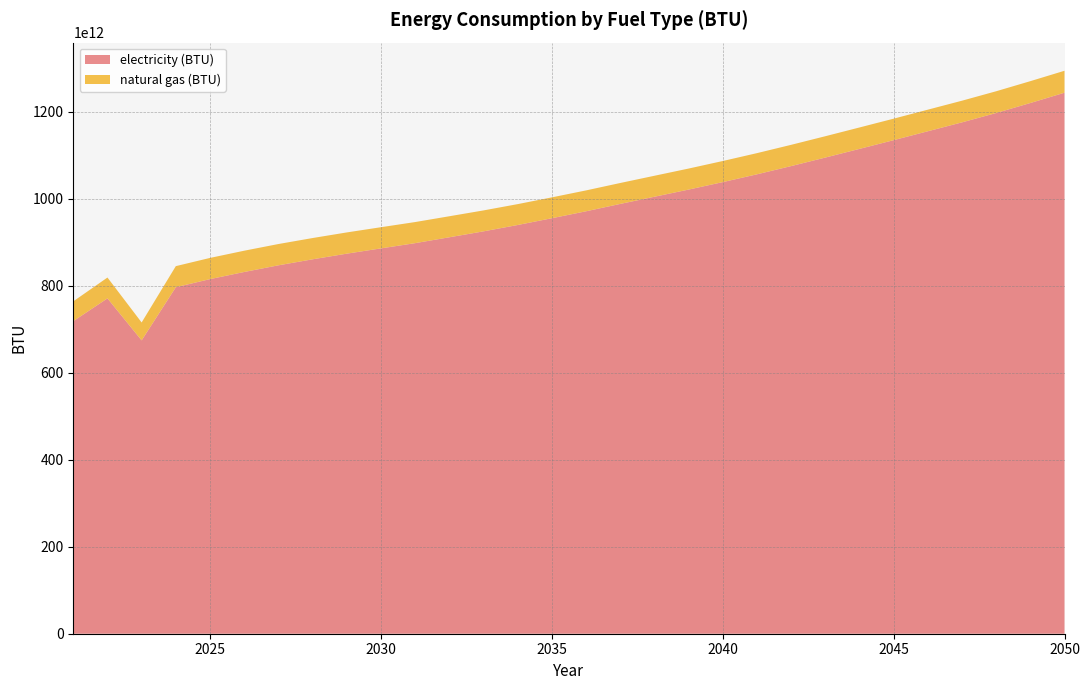

Reading right to left, list all the values displayed in this chart.

electricity (BTU): 1243692425483688.0	1220000846757872.8	1197010957662106.5	1175504129847000.5	1155055121508945.2	1134573589897190.8	1114506730025095.0	1094569150165951.6	1074973877762486.9	1056060781024852.1	1038140457216870.2	1020956785558163.9	1004502448312150.8	988007456974014.5	971083971504897.5	955136184246741.6	939552657654011.2	924952147008823.8	911344409293289.0	897842372217275.1	885807134785072.2	873666196713348.9	860681279689144.4	846881654658787.4	831571323565125.9	815164958147818.2	796569776410588.5	674371706306160.4	770933305917590.9	718494405569497.2
natural gas (BTU): 50442784424836.1	50234635473164.4	50016729539383.1	49808580587711.5	49627263336841.2	49422366712539.5	49234544806929.5	49043470573949.6	48867031814134.2	48678396826681.8	48504397312393.8	48340967862057.8	48216566340160.3	48096230227475.1	47975081032947.5	47938492350036.4	47997847324536.5	48131192746701.2	48315762324941.3	48488135675544.4	48671079090099.6	48818246903586.2	48907685906257.6	48944274589168.6	48899555087832.9	48735312555654.5	48437724601311.4	41140315065166.4	47901090585282.9	45572424188456.2